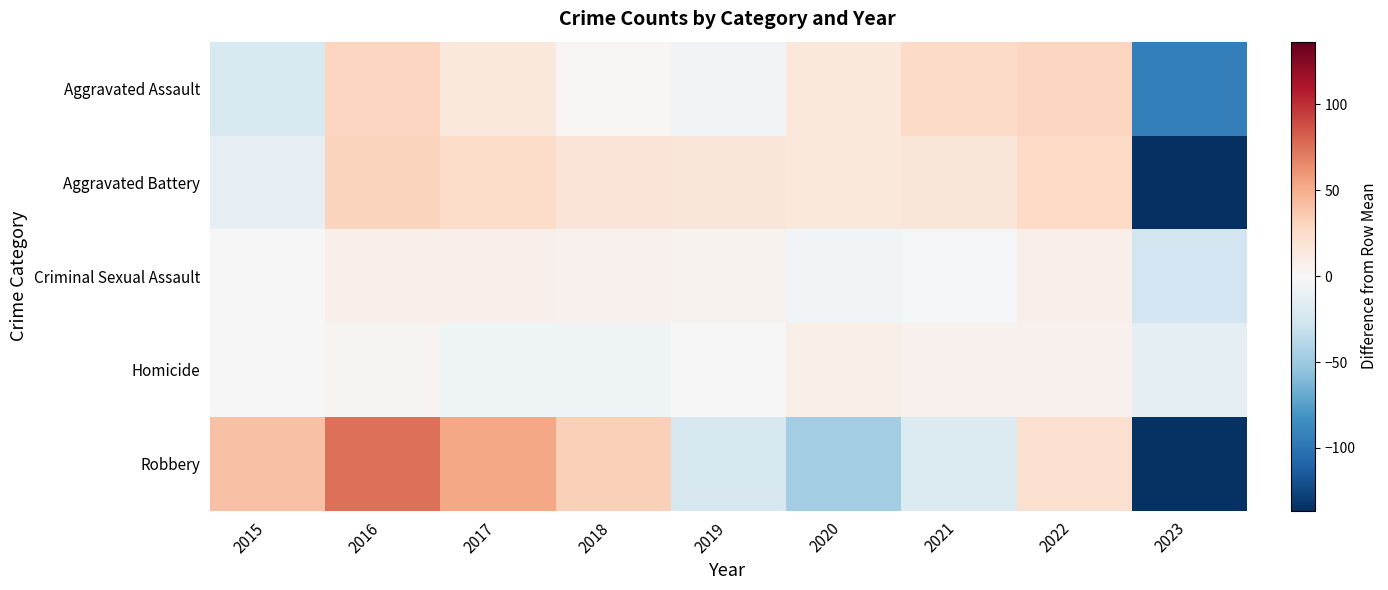

What is the maximum value shown in the chart?

75.3